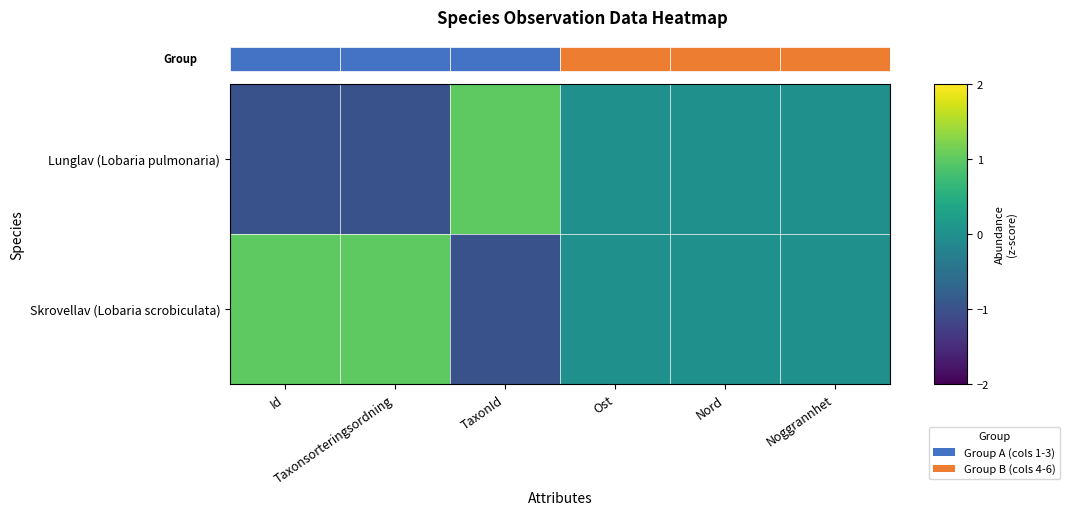

Is the value of Skrovellav (Lobaria scrobiculata) at Nord greater than the value of Lunglav (Lobaria pulmonaria) at Taxonsorteringsordning?

Yes